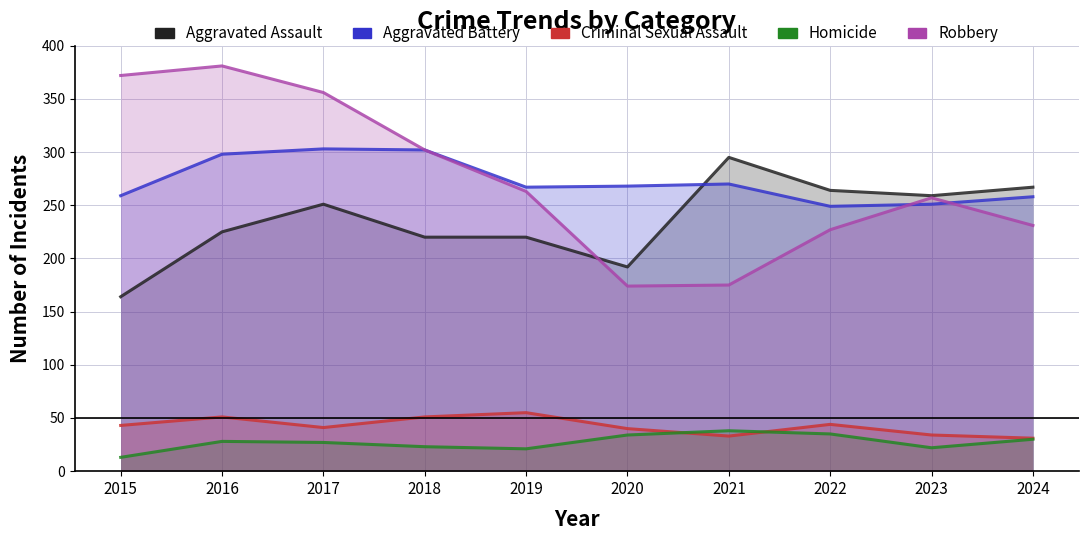

At which label is Criminal Sexual Assault closest to 43?

2015